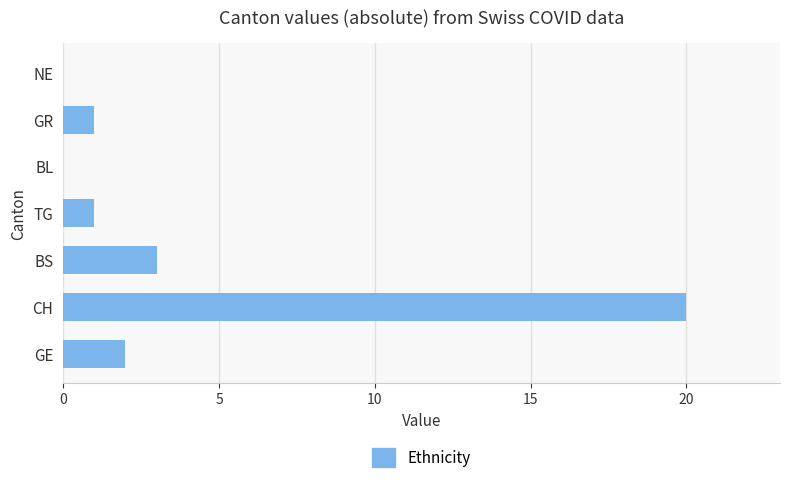

The value at BL is 0. True or false?

True